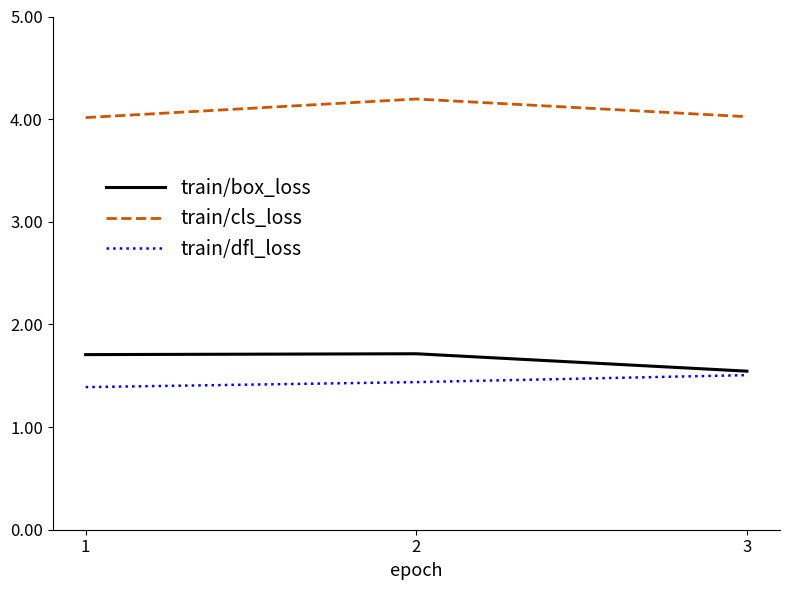

What is the difference between the highest and lowest values at 2?

2.8